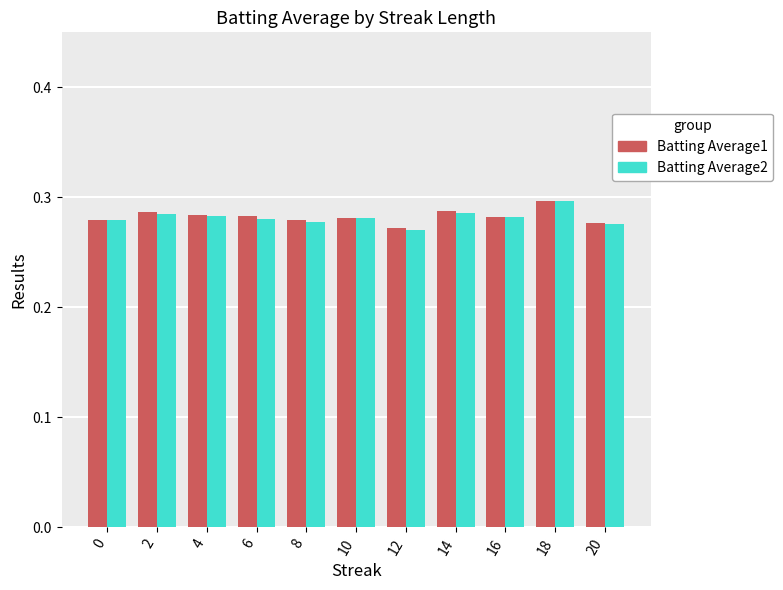

At how many categories does at least one series exceed 0?

11